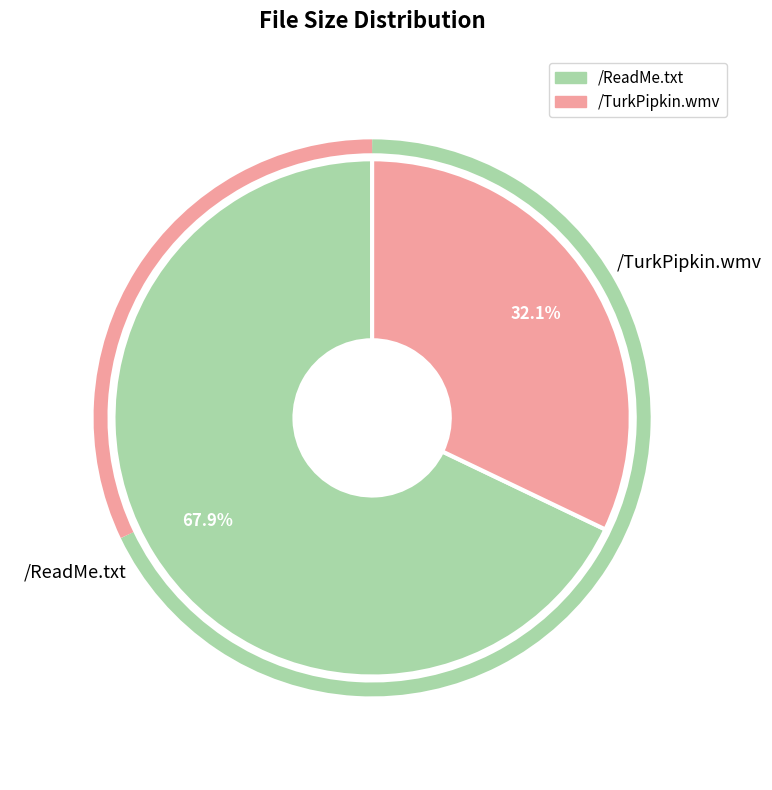

To the nearest percent, what is the combined percentage of /TurkPipkin.wmv and /ReadMe.txt?

100%